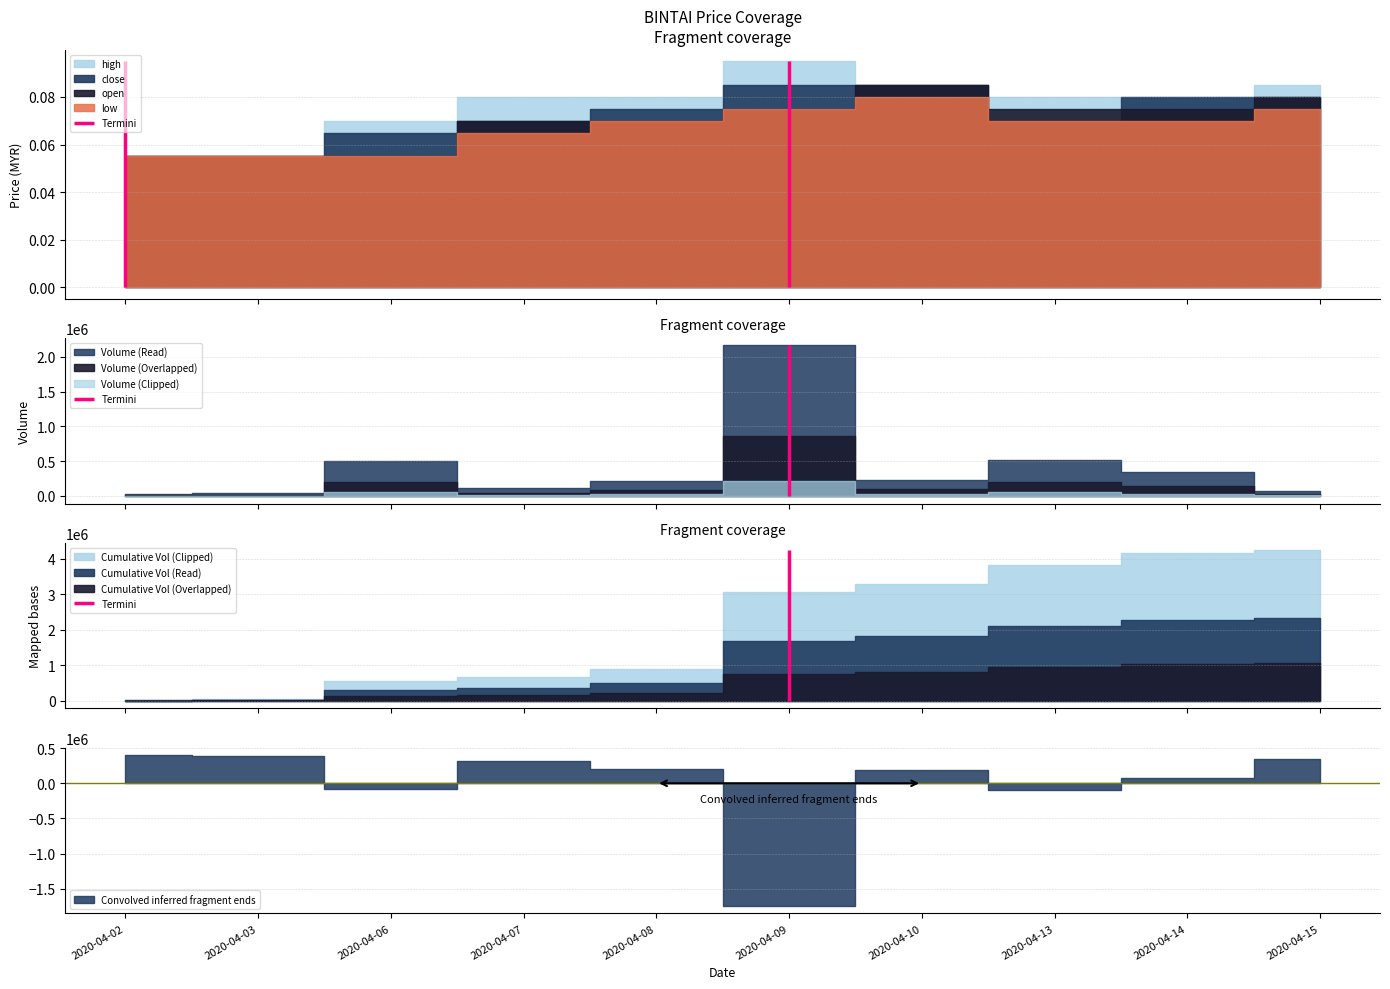

Reading left to right, what are all the values shown in this chart?

close: 0.1	0.1	0.1	0.1	0.1	0.1	0.1	0.1	0.1	0.1
open: 0.1	0.1	0.1	0.1	0.1	0.1	0.1	0.1	0.1	0.1
high: 0.1	0.1	0.1	0.1	0.1	0.1	0.1	0.1	0.1	0.1
low: 0.1	0.1	0.1	0.1	0.1	0.1	0.1	0.1	0.1	0.1